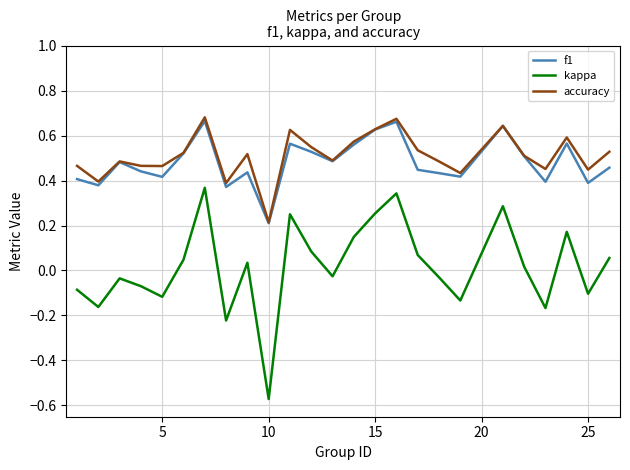

Which series has the largest range (max minus min)?

kappa